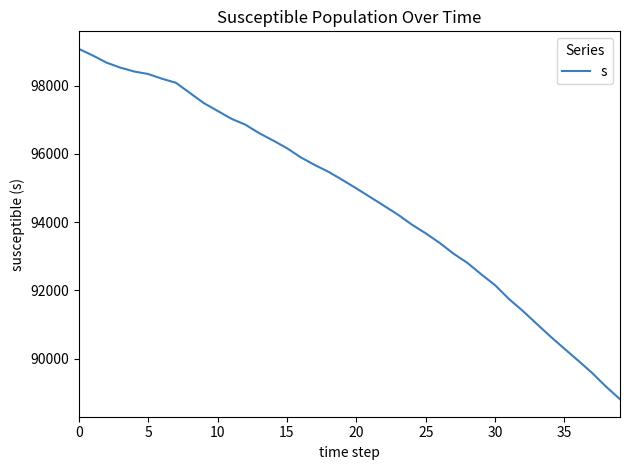

What is the minimum value shown in the chart?

88813